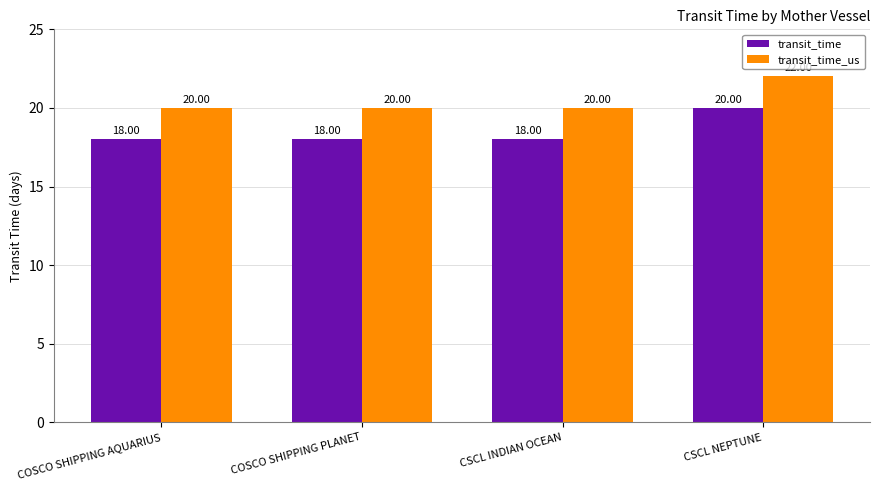

At CSCL NEPTUNE, list the series in order from smallest to largest.

transit_time, transit_time_us